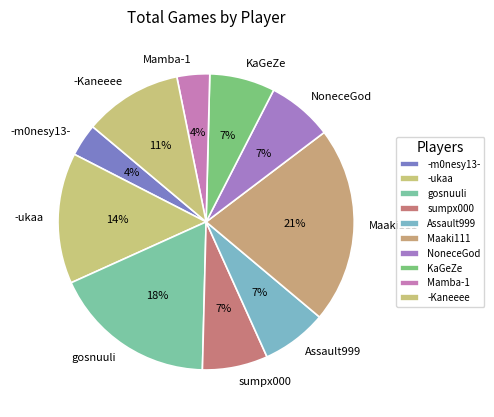

Does -Kaneeee account for over 50% of the chart?

No